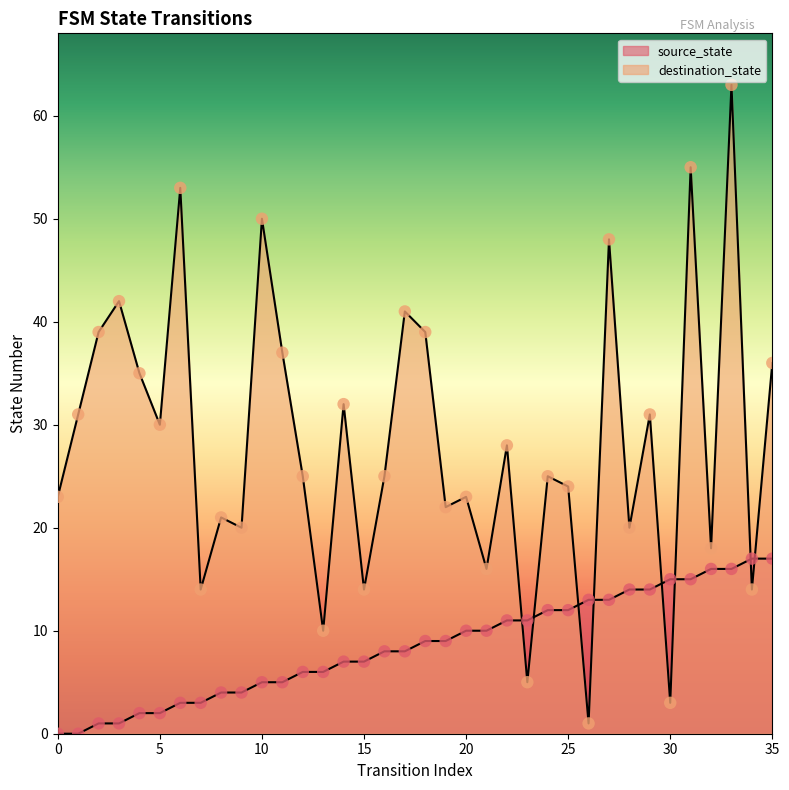

Which series reaches the minimum Y coordinate?

source_state